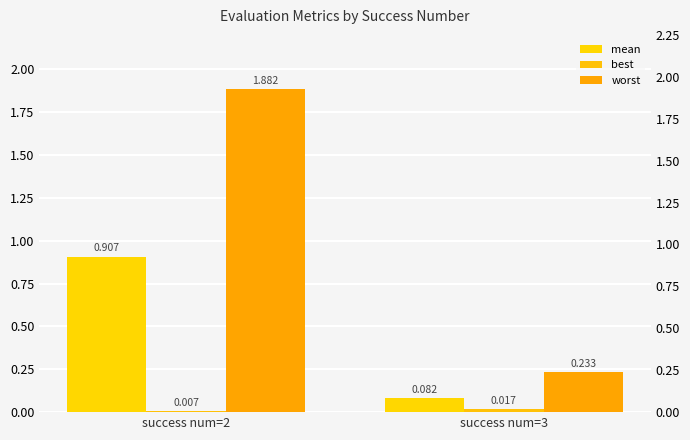

Reading right to left, list all the values displayed in this chart.

mean: 0.1	0.9
best: 0.0	0.0
worst: 0.2	1.9